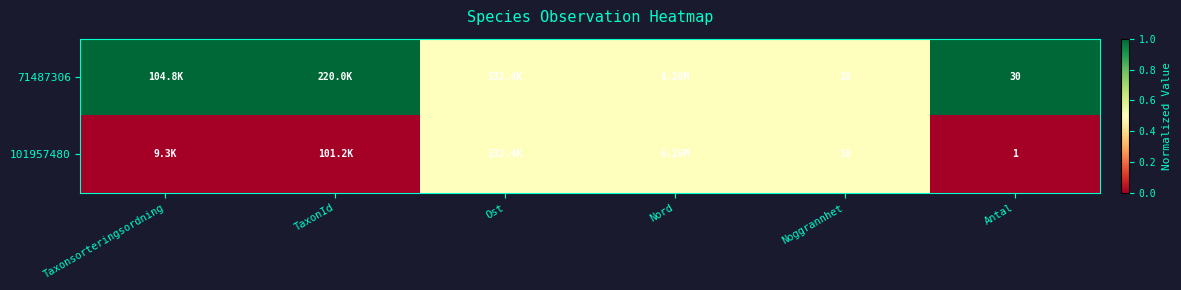

Between Noggrannhet and Antal, which series saw the biggest shift?

71487306